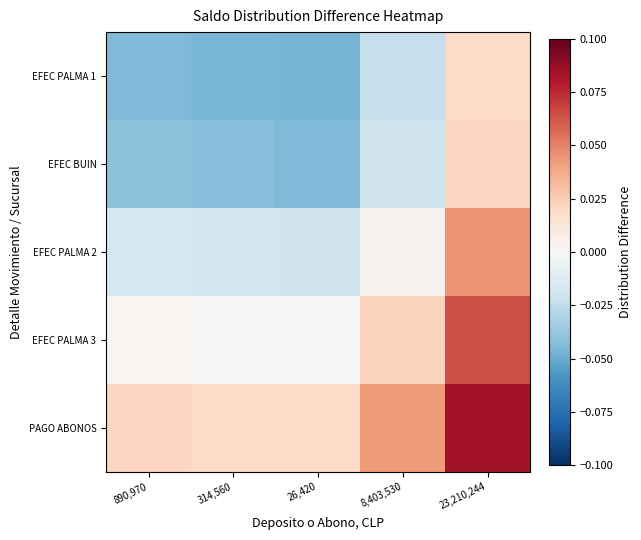

How many distinct data groups are displayed?

5